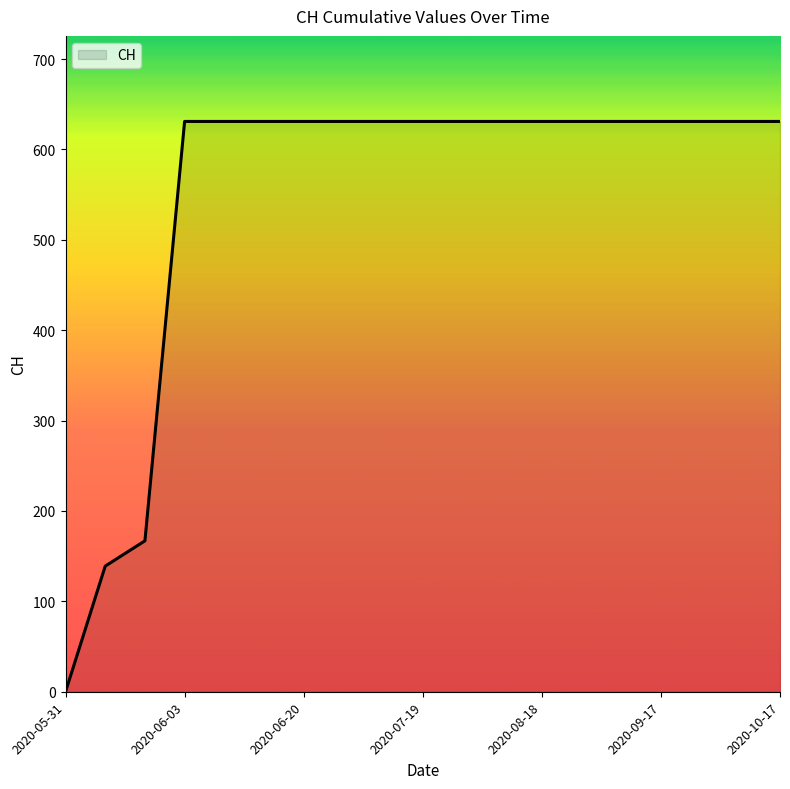

Reading left to right, list all the values displayed in this chart.

0	139	167	631	631	631	631	631	631	631	631	631	631	631	631	631	631	631	631